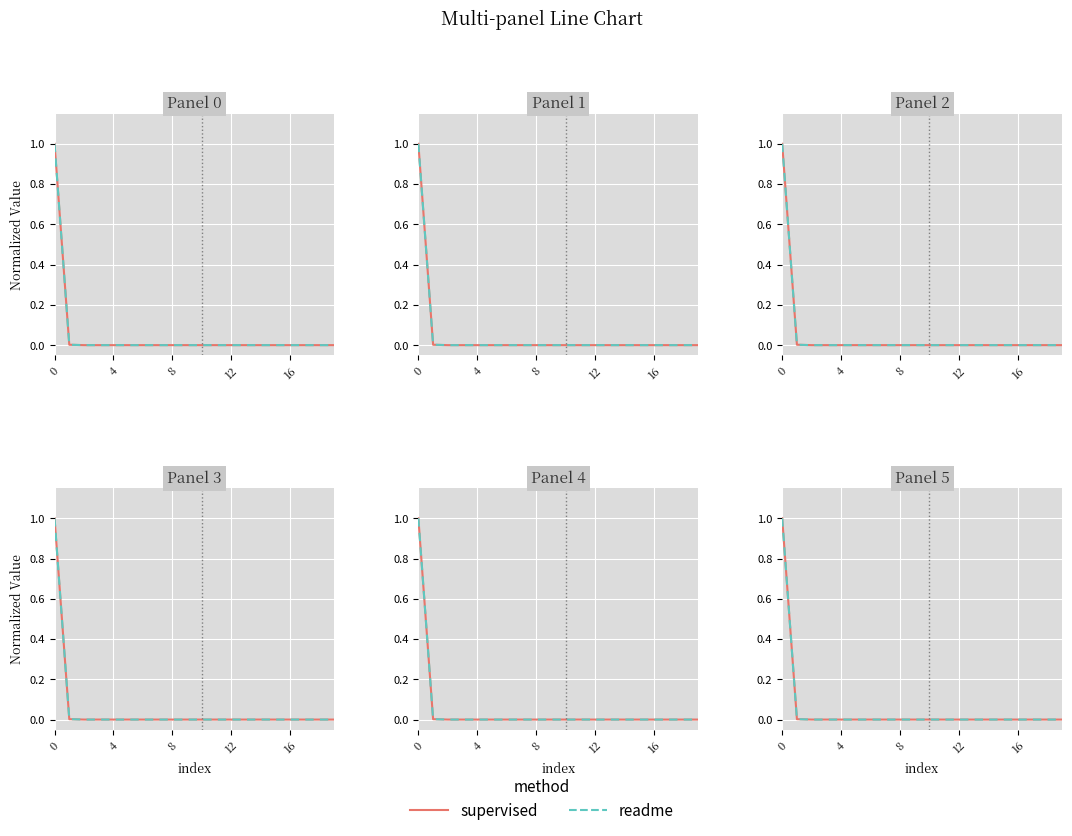

True or false: supervised and readme intersect in this chart.

False